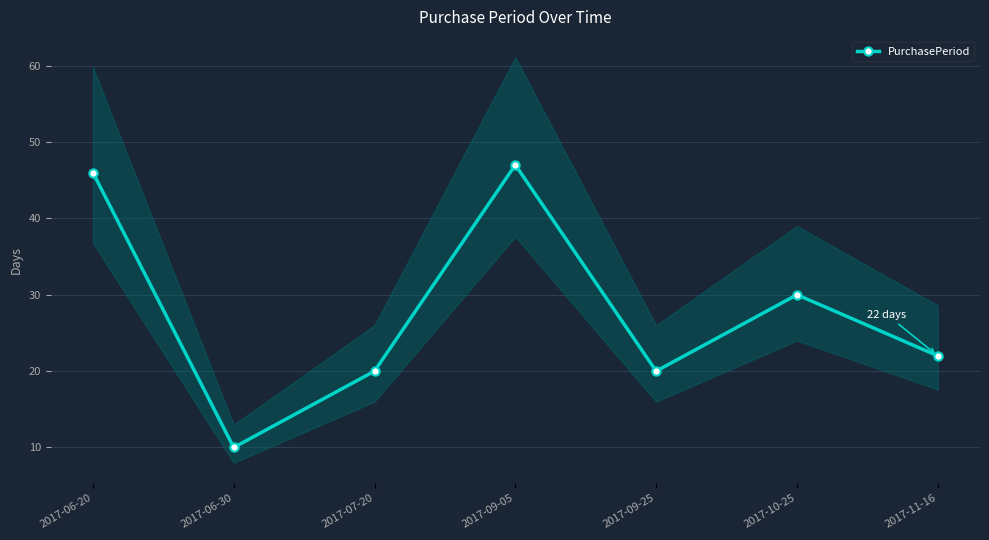

How many interior local valleys (lower than both neighbors) does the data have?

2